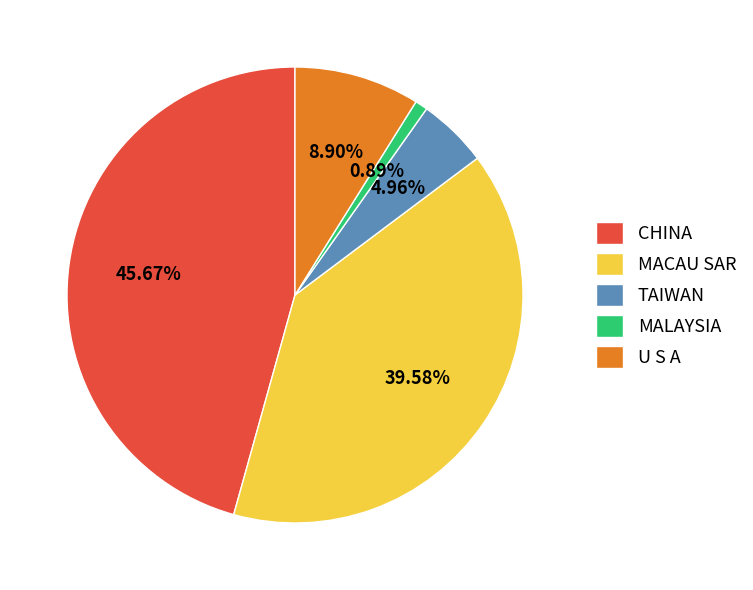

Is it true that U S A is 9% of the pie?

True